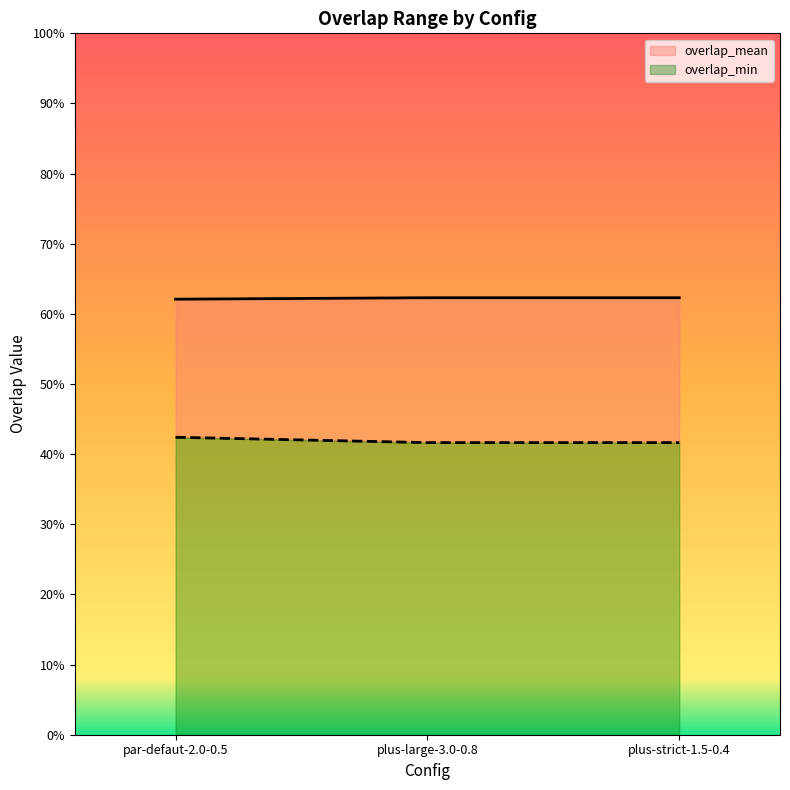

Which series has the largest range (max minus min)?

overlap_min